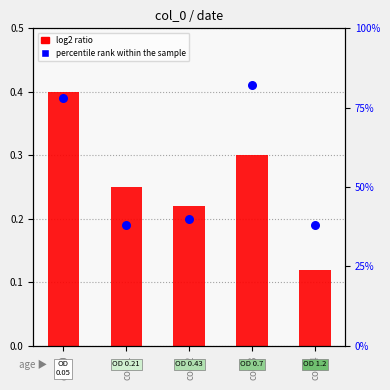

Which series has the largest total across all categories?

percentile rank within the sample